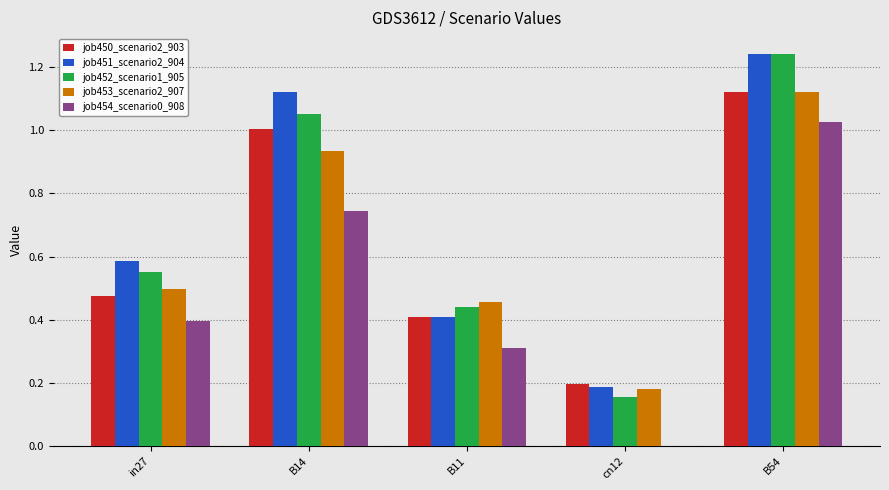

What is the sum of all job453_scenario2_907 values?

3.2